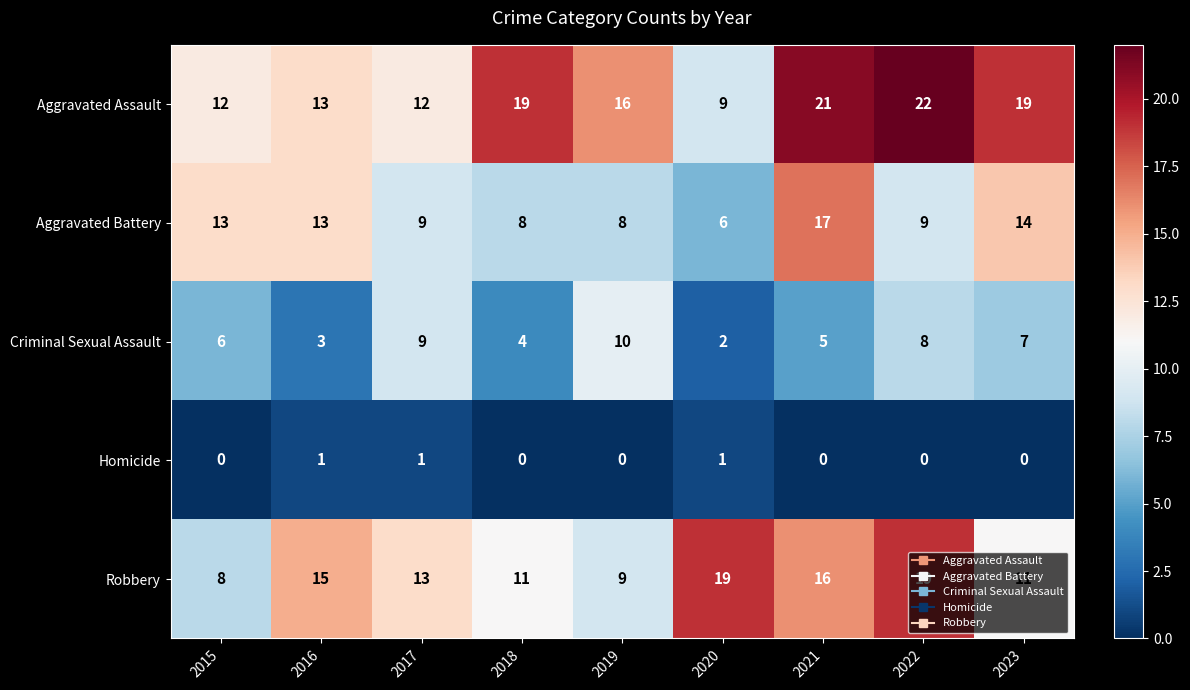

Count the number of data series in this chart.

5